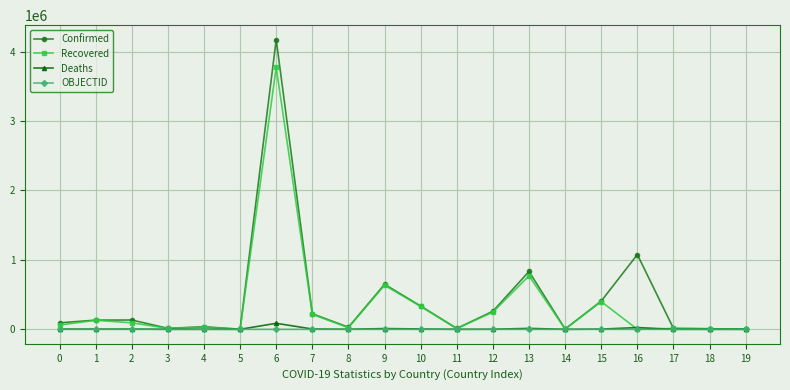

What is the approximate value of Confirmed at 15?

406861